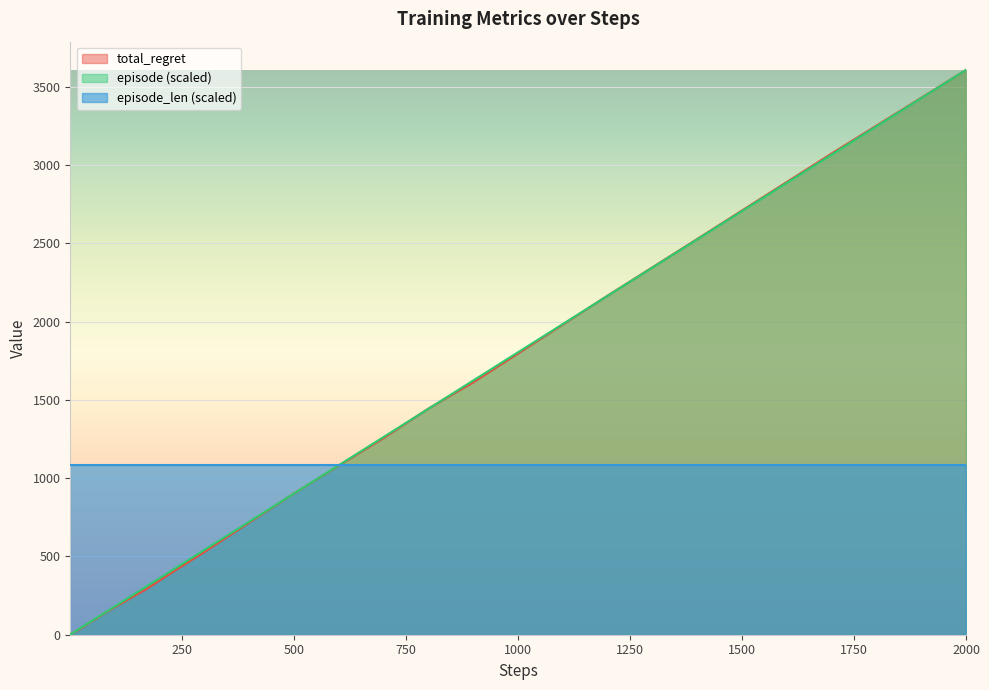

Count the number of data series in this chart.

3